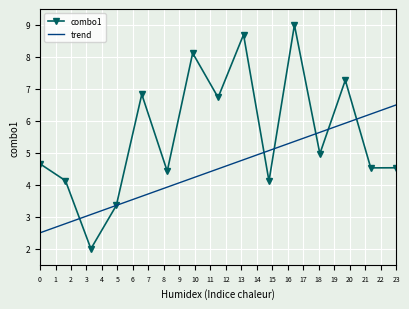

List the series in order of their overall mean, lowest first.

trend, combo1